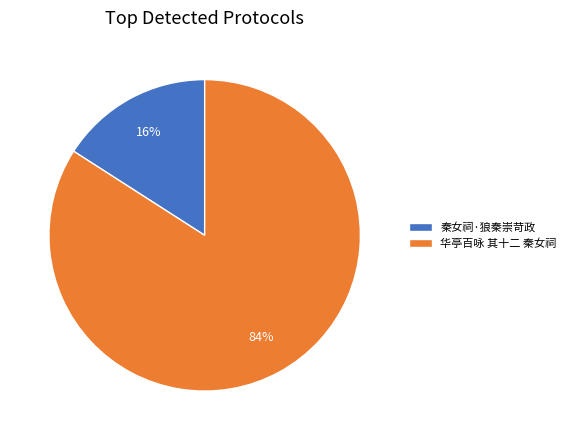

Which slice is the smallest?

秦女祠·狼秦崇苛政